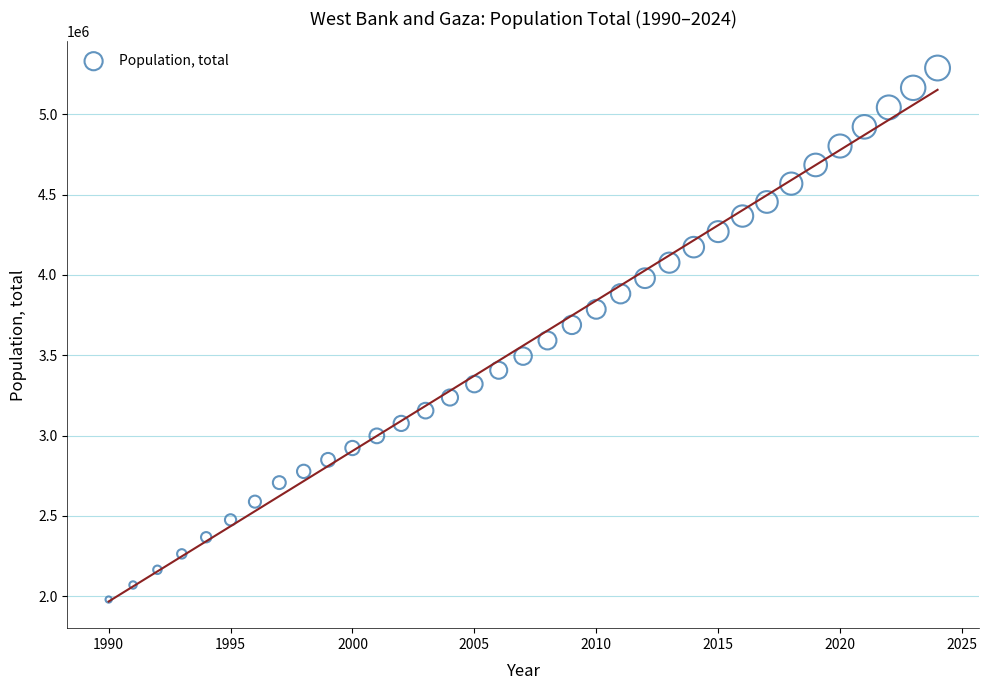

What is the range of X values (max minus min)?

34